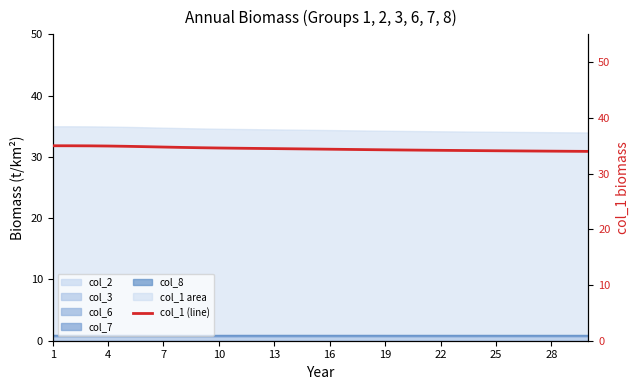

What is the change in value from 16 to 25?

-0.8